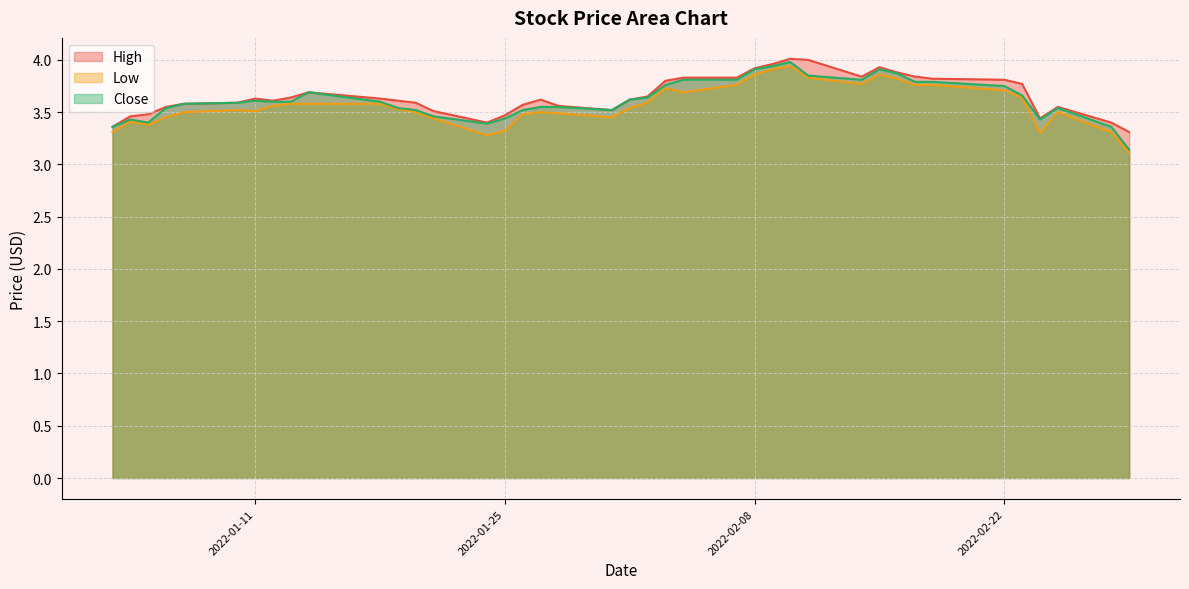

What is the minimum value for High?

3.3